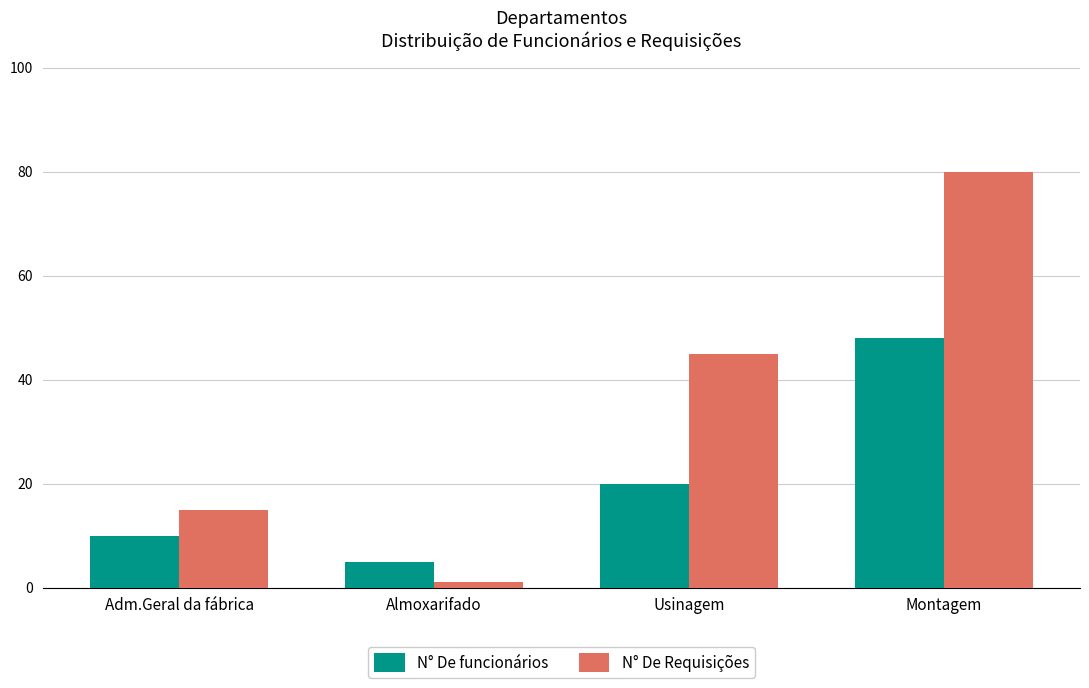

How many categories are shown in the chart?

4